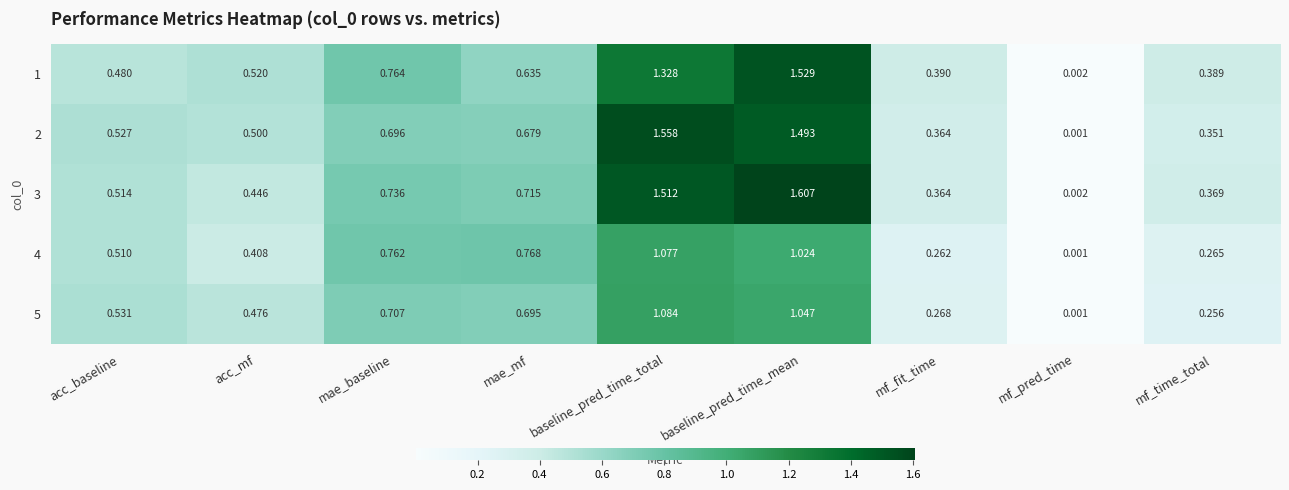

Where is 1 nearest to the value 0?

mf_pred_time